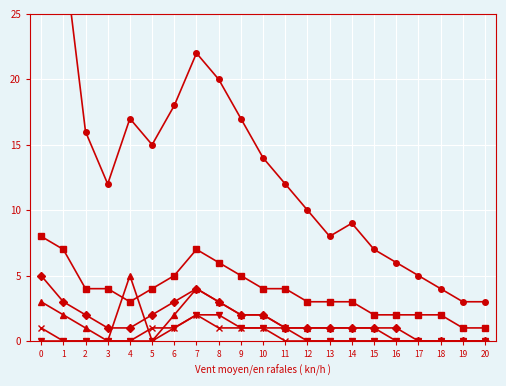

Rank the series by their maximum value, from lowest to highest.

GE, BE, ZH, VS, VD, CH